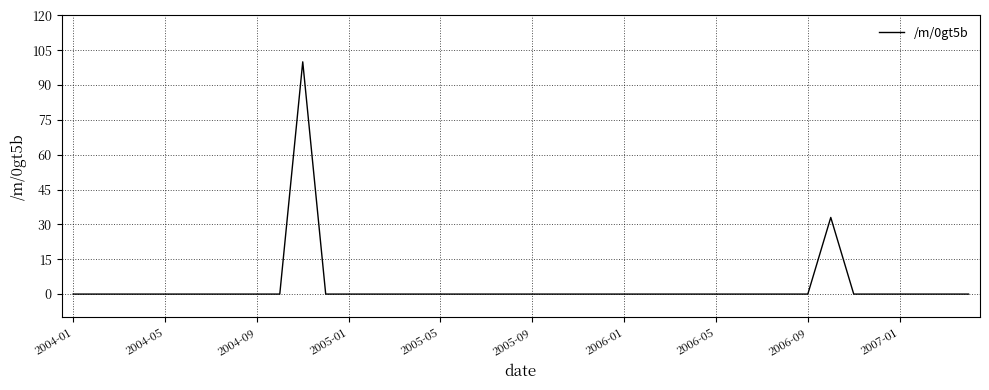

What is the difference between the maximum and minimum values?

100